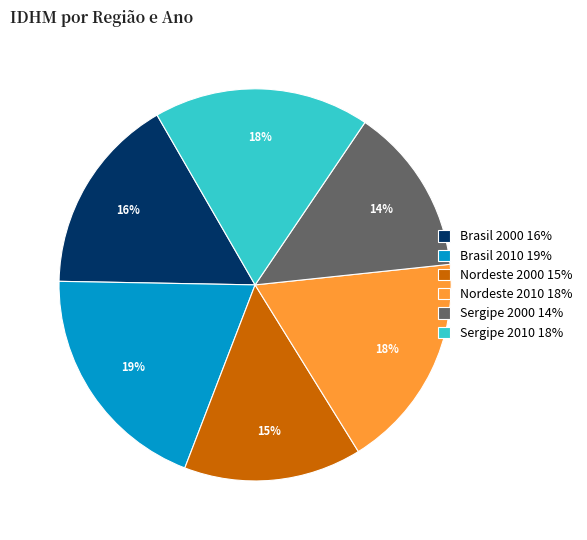

Combined, do Nordeste 2010 18% and Brasil 2010 19% account for over 50%?

No